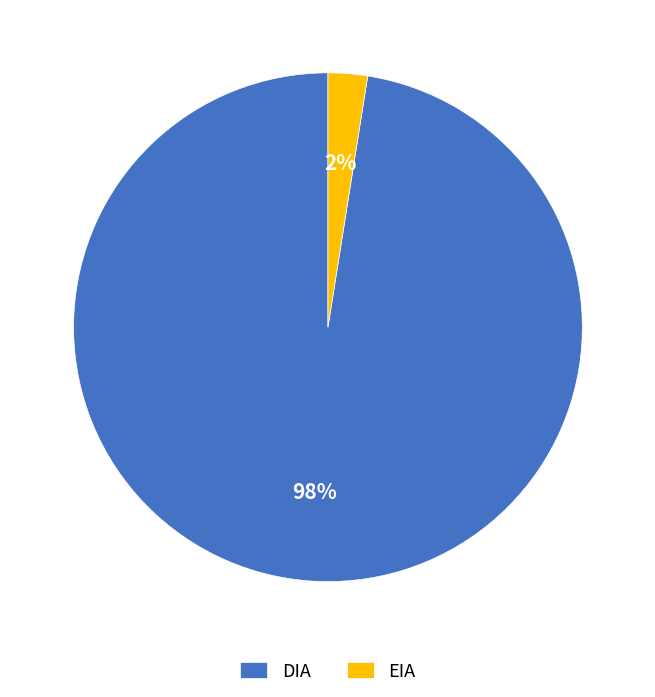

Rank the categories by value from highest to lowest.

DIA, EIA